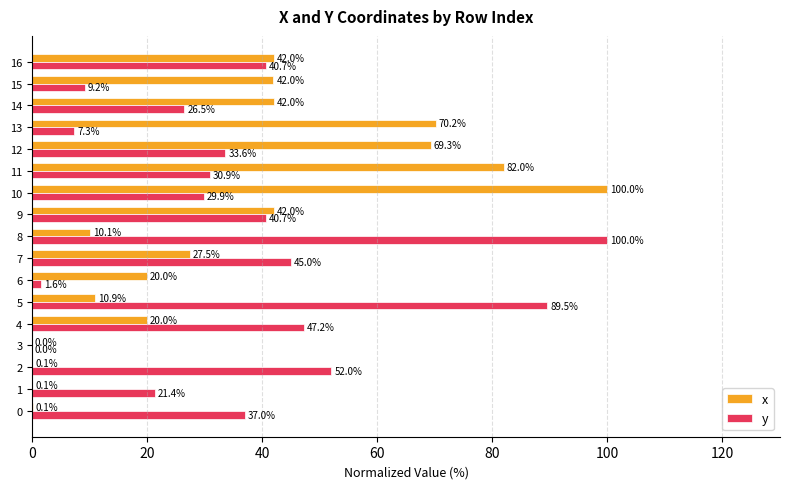

At which label is x closest to 50?

16